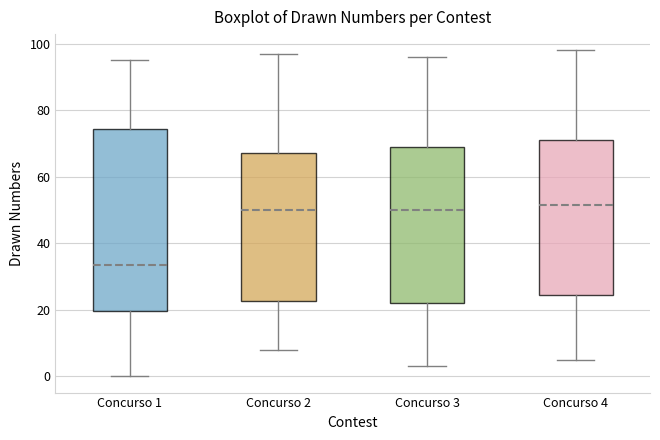

Reading left to right, read every box against the y-axis: the position of its median line, the range the box covers, and the ends of its whiskers. The values are not printed on the chart, so give them approximately, as read against the axis.

Concurso 1: median 34, box 20 to 74, whiskers 0 to 96
Concurso 2: median 50, box 22 to 68, whiskers 8 to 98
Concurso 3: median 50, box 22 to 70, whiskers 4 to 96
Concurso 4: median 52, box 24 to 72, whiskers 6 to 98